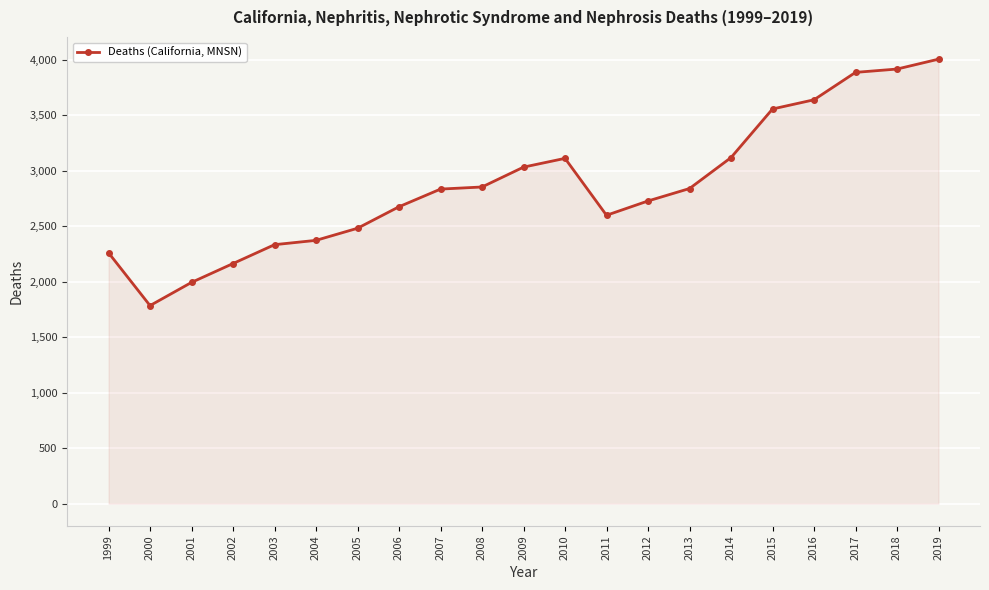

True or false: there are more than 0 points higher than both neighbors.

True